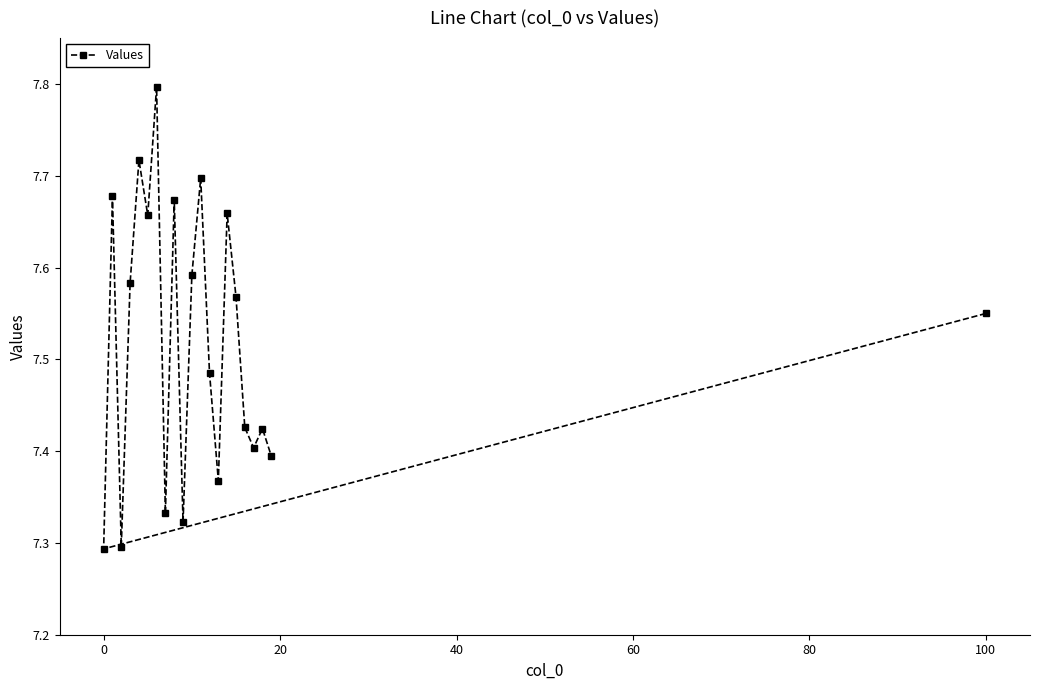

Count the values in the range 7 to 8.

21